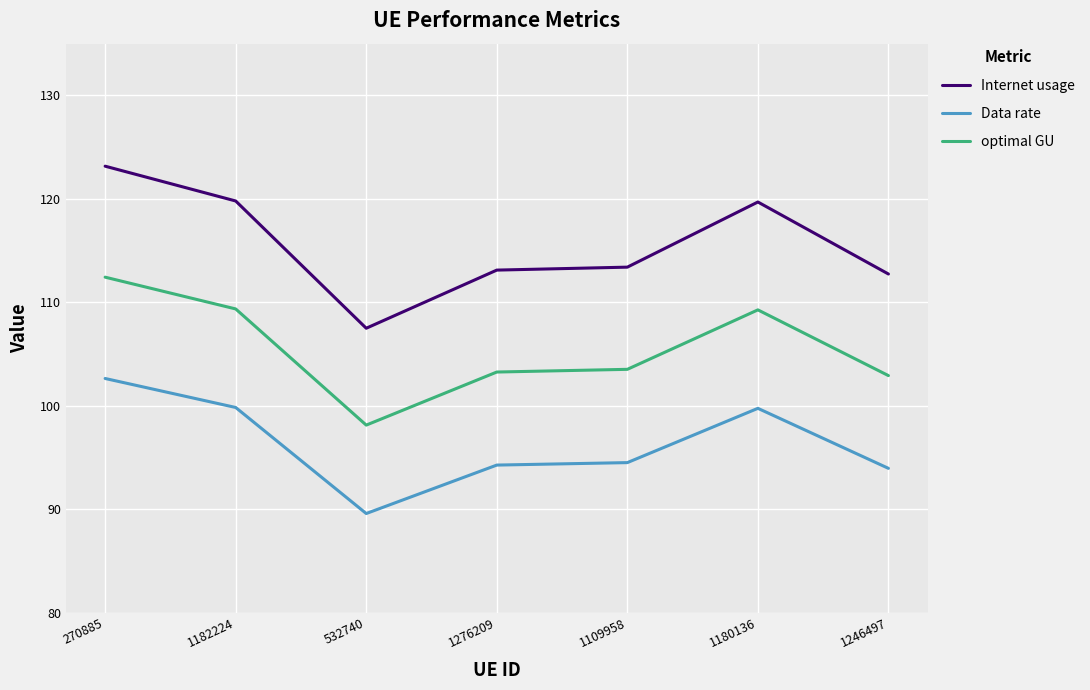

Count the number of data series in this chart.

3